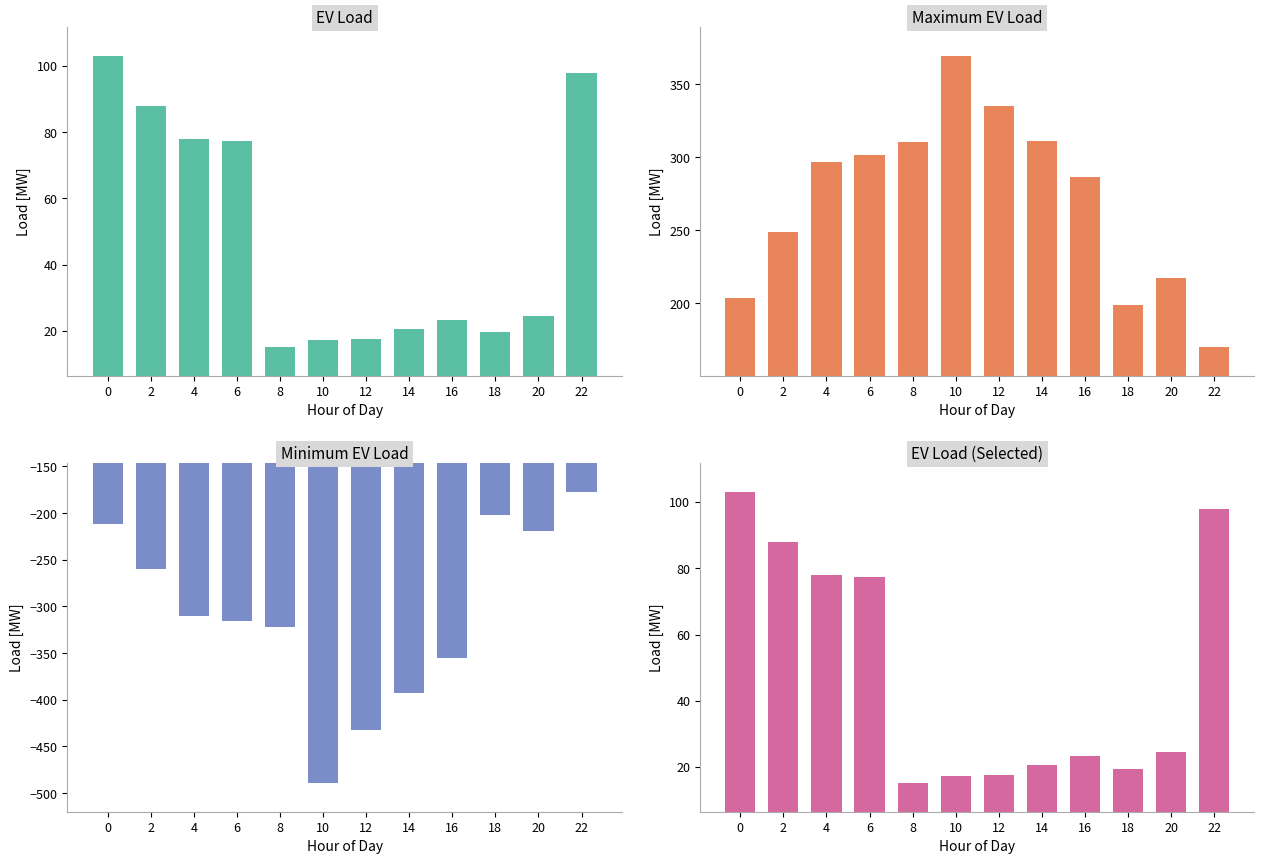

List the labels in order of EV Load [MW] value, smallest first.

8, 10, 12, 18, 14, 16, 20, 6, 4, 2, 22, 0